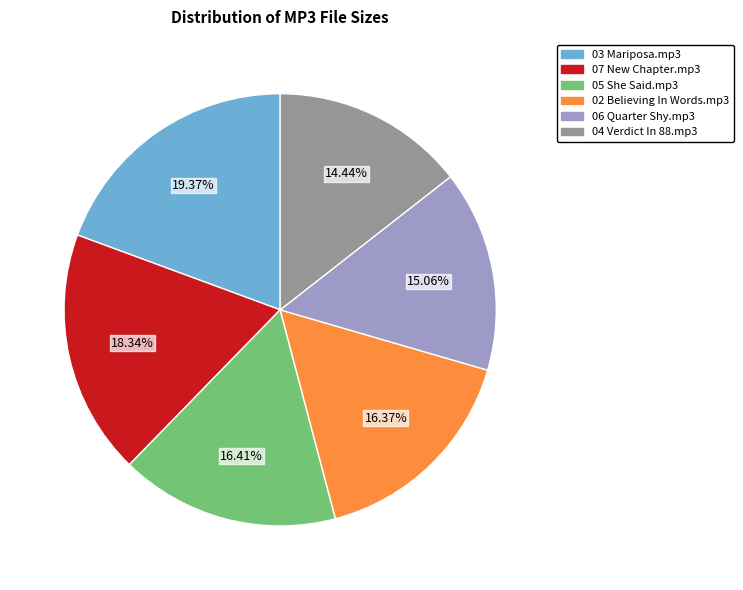

How many slices are in this pie chart?

6